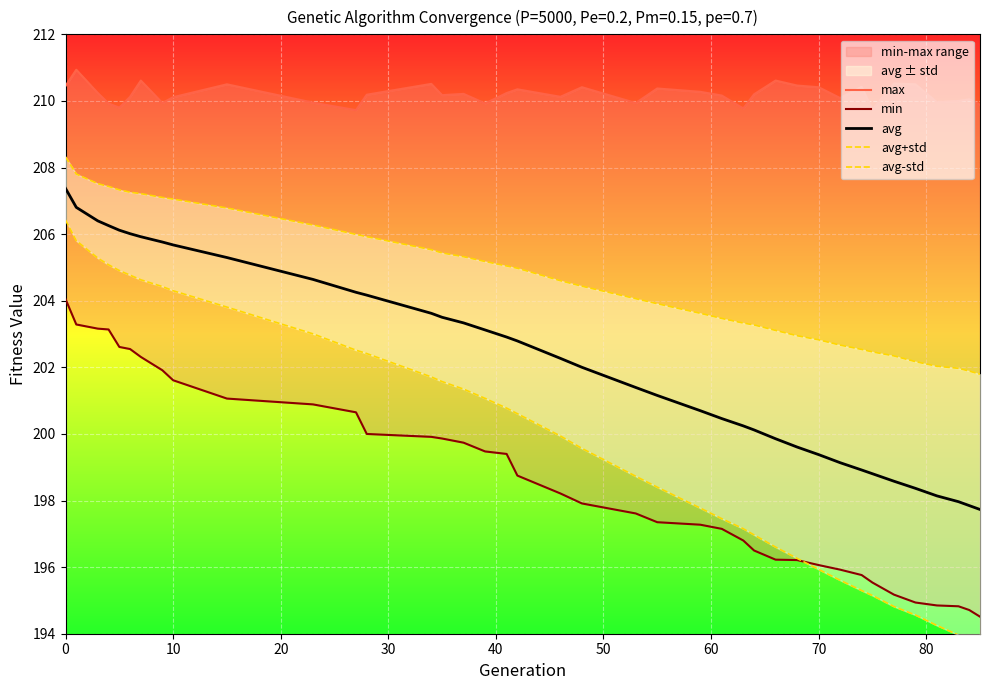

Is this an area chart (filled region under the line)?

No